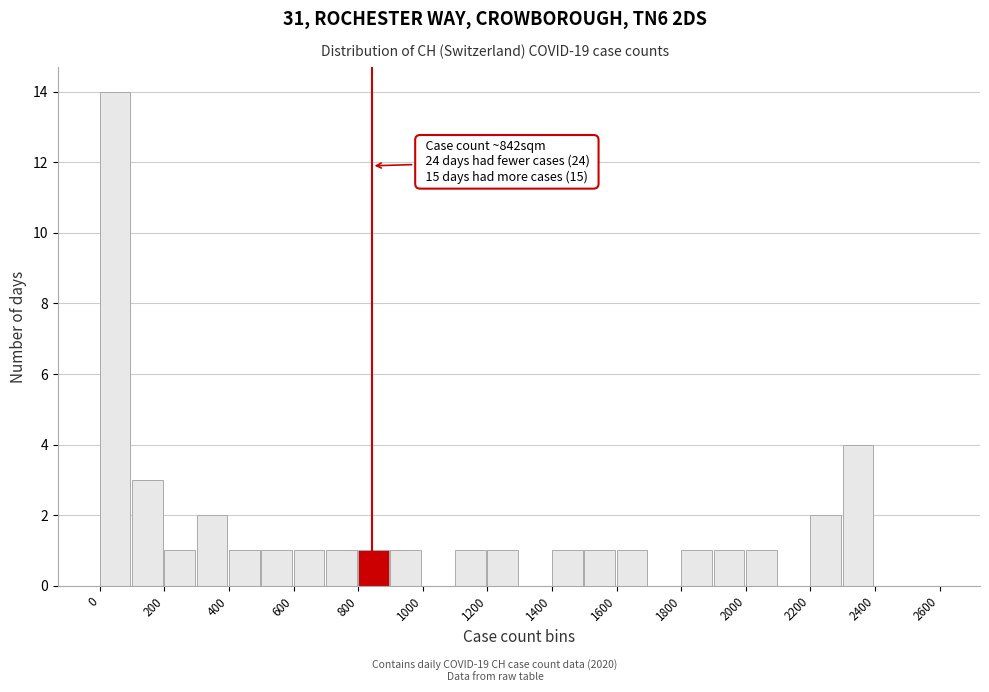

Over which range of the x-axis is the bar tallest?

0 to 100